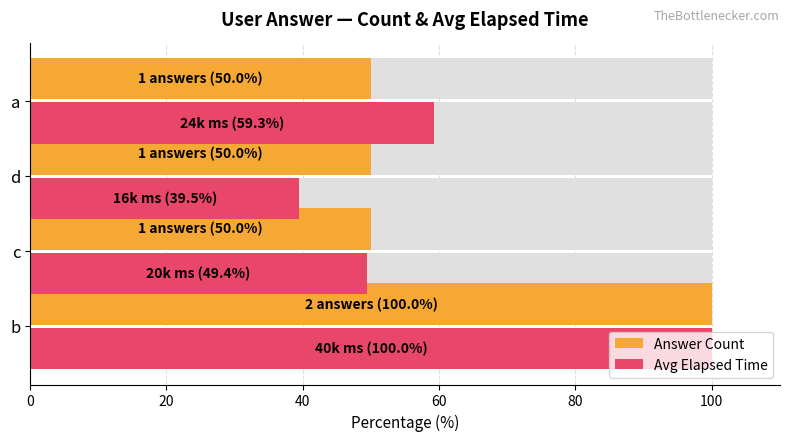

At 60, list the series in order from smallest to largest.

Answer Count, Avg Elapsed Time